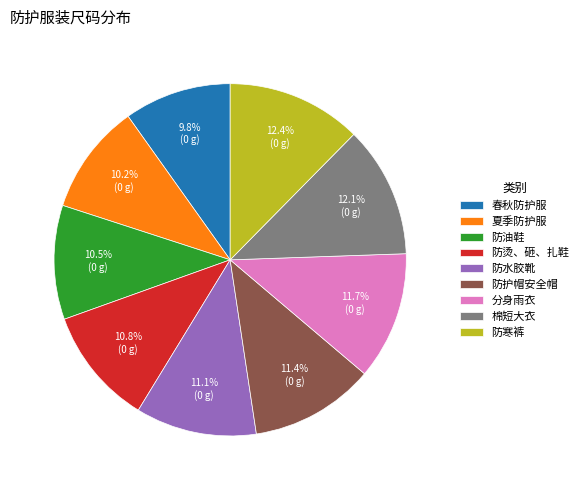

How many segments does this pie chart have?

9